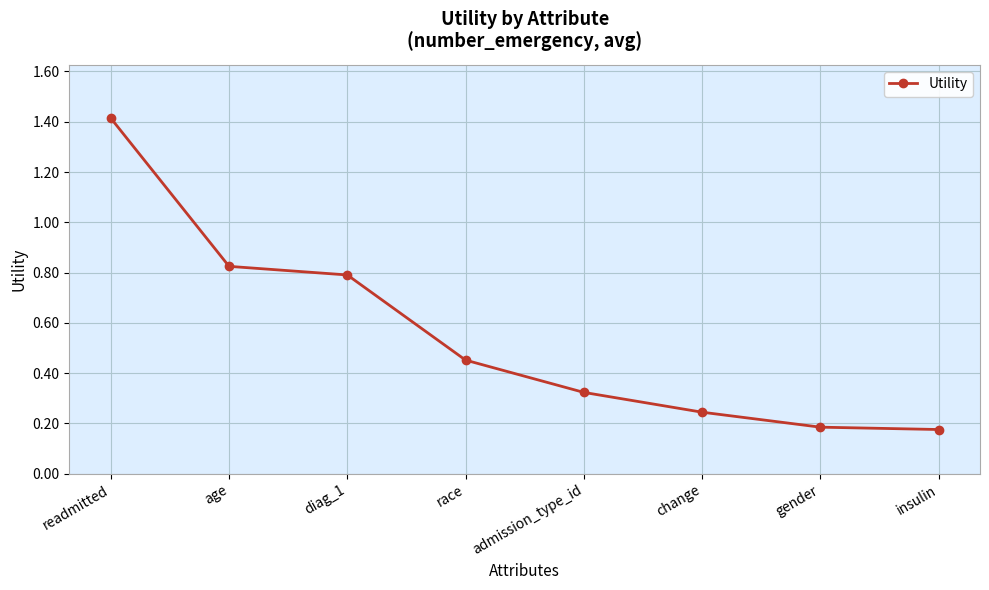

How many categories are shown in the chart?

8